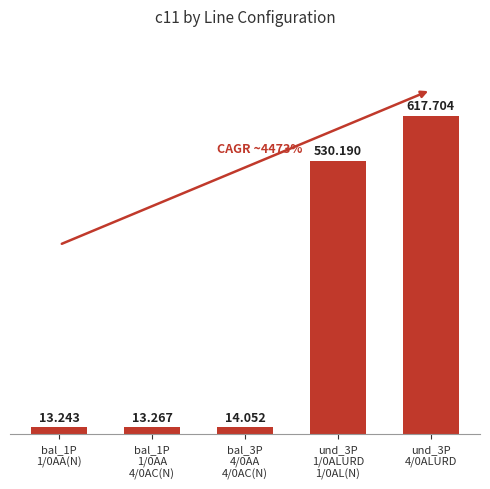

Count the number of categories in the chart.

5